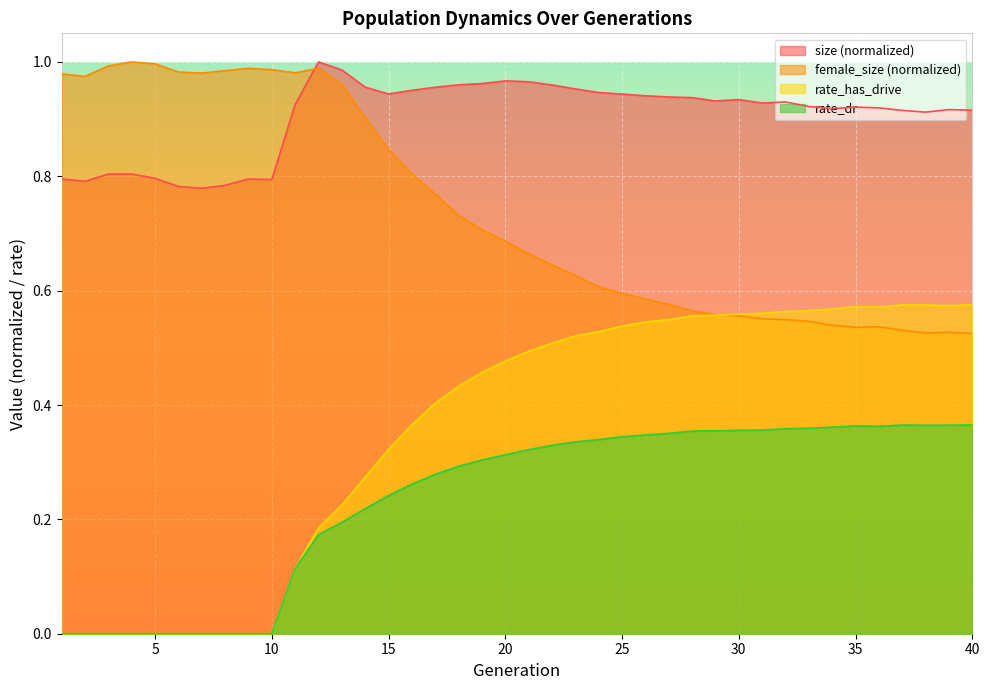

Between which two adjacent categories do female_size and rate_has_drive first intersect?

29 and 30